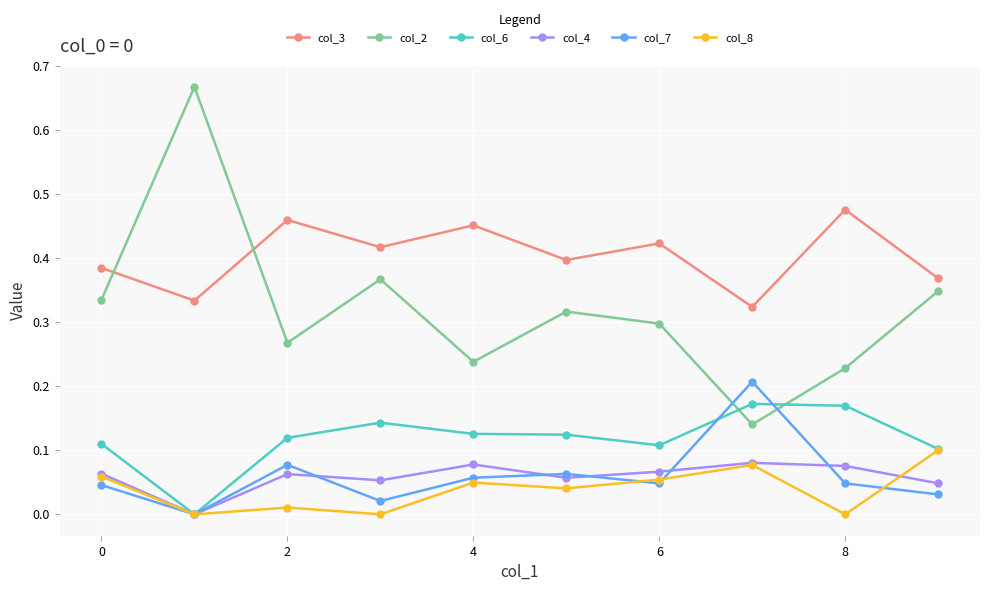

True or false: col_8 and col_2 intersect in this chart.

False